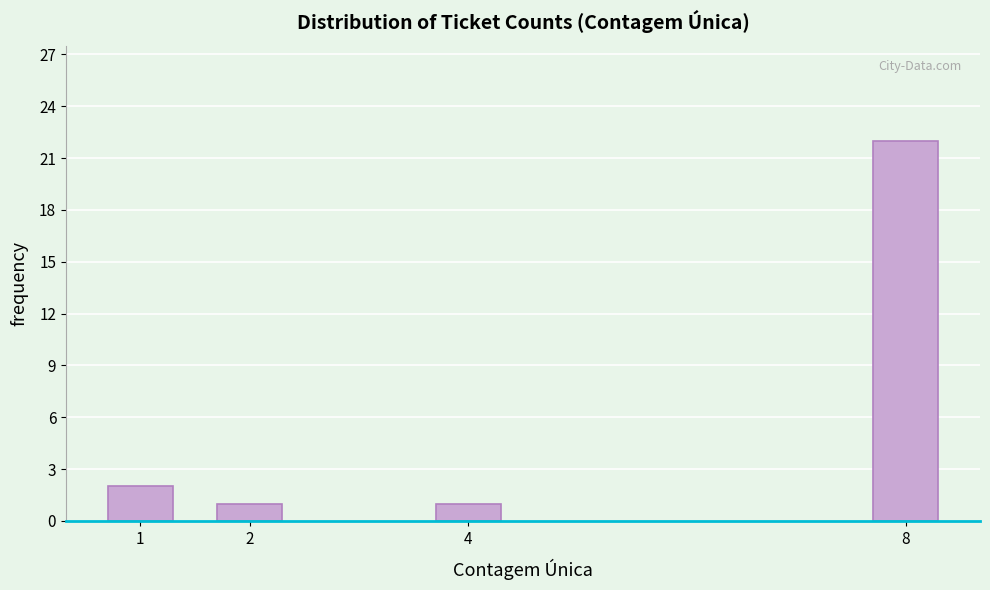

Reading left to right, list all the values displayed in this chart.

1=2	2=1	4=1	8=22